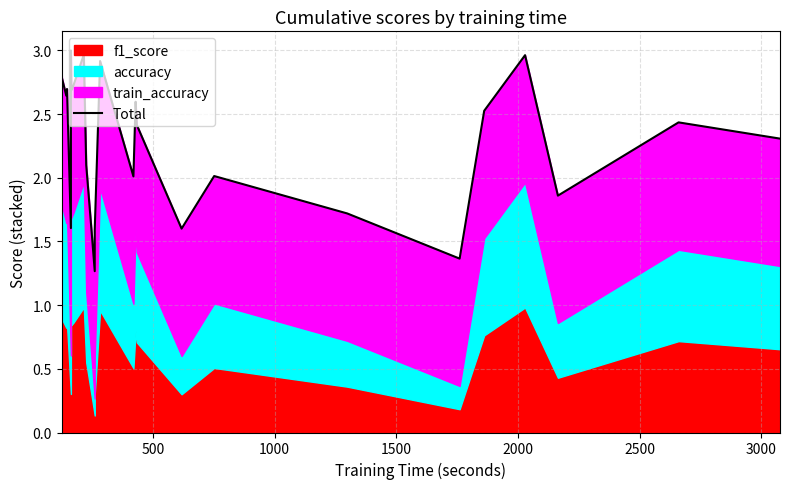

Reading left to right, list all the values displayed in this chart.

2.8	2.8	2.6	2.7	1.6	3.0	2.7	2.7	3.0	2.1	1.5	1.3	1.6	2.9	2.0	2.6	2.4	1.6	2.0	1.7	1.4	2.5	3.0	1.9	2.4	2.3